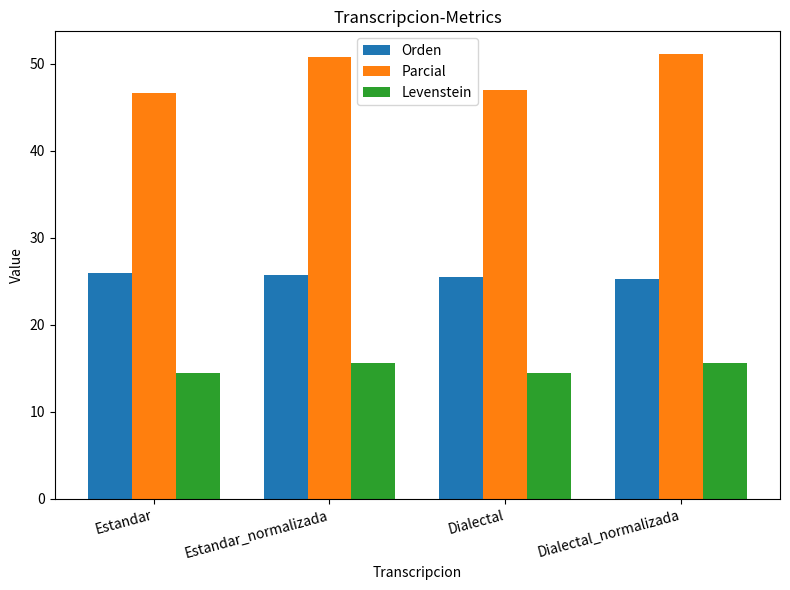

What is the difference between the maximum and second lowest values in the Parcial series?

4.2